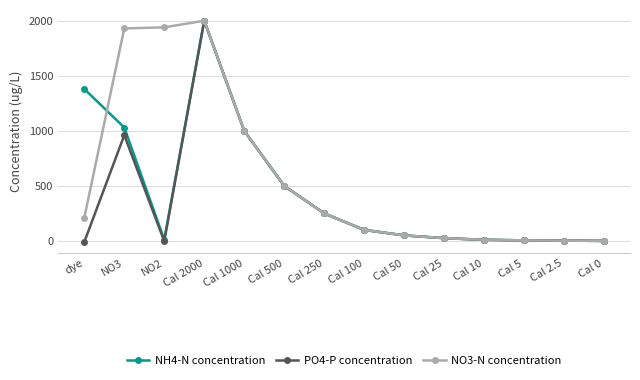

Is the value of NO3-N concentration at Cal 50 greater than the value of PO4-P concentration at Cal 5?

Yes